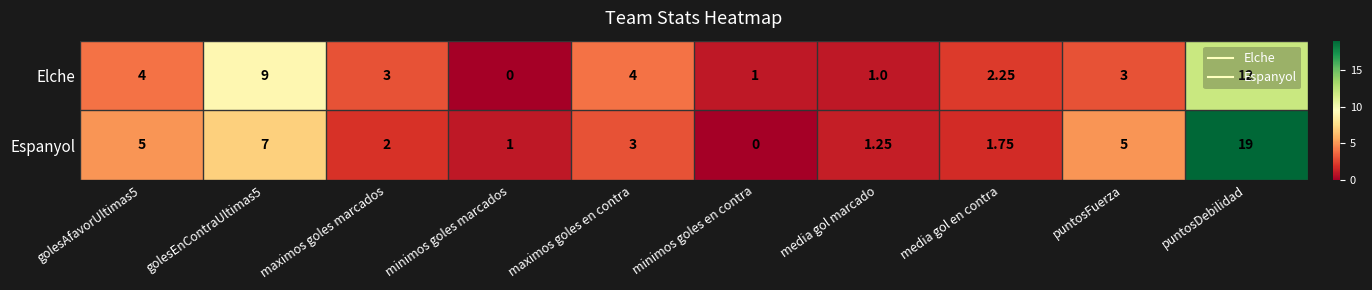

List the series in order of their overall mean, highest first.

Espanyol, Elche